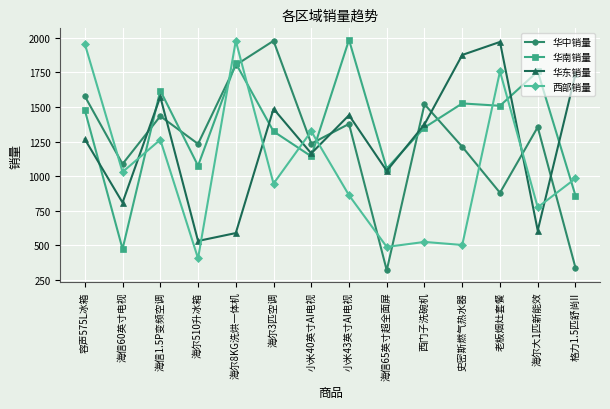

What is the maximum value shown in the chart?

1984